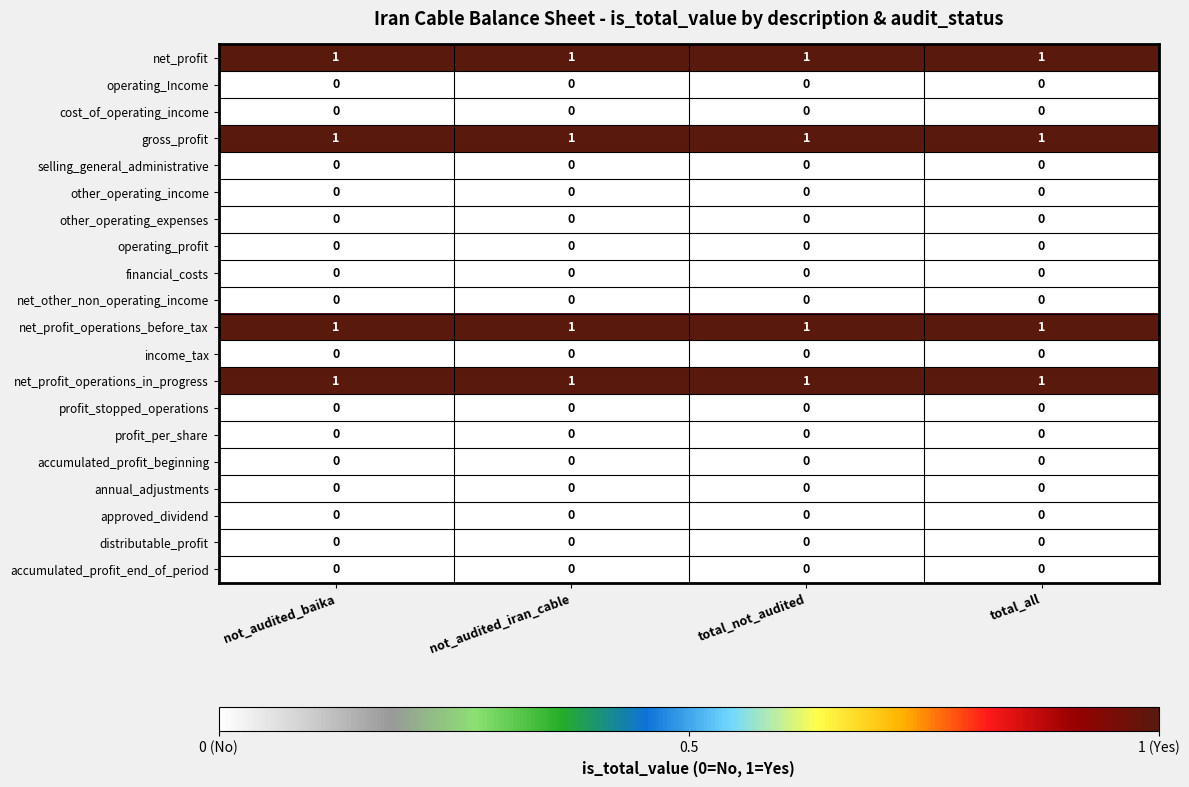

The value of net_profit_operations_in_progress at total_not_audited is 1. True or false?

True